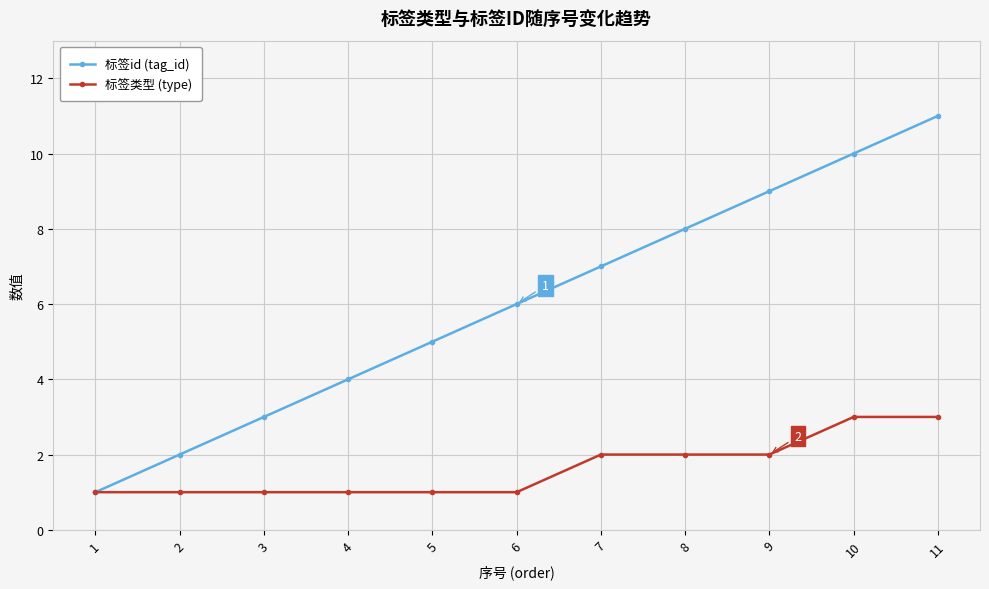

Is the value of 标签类型 (type) at 1 greater than the value of 标签id (tag_id) at 8?

No